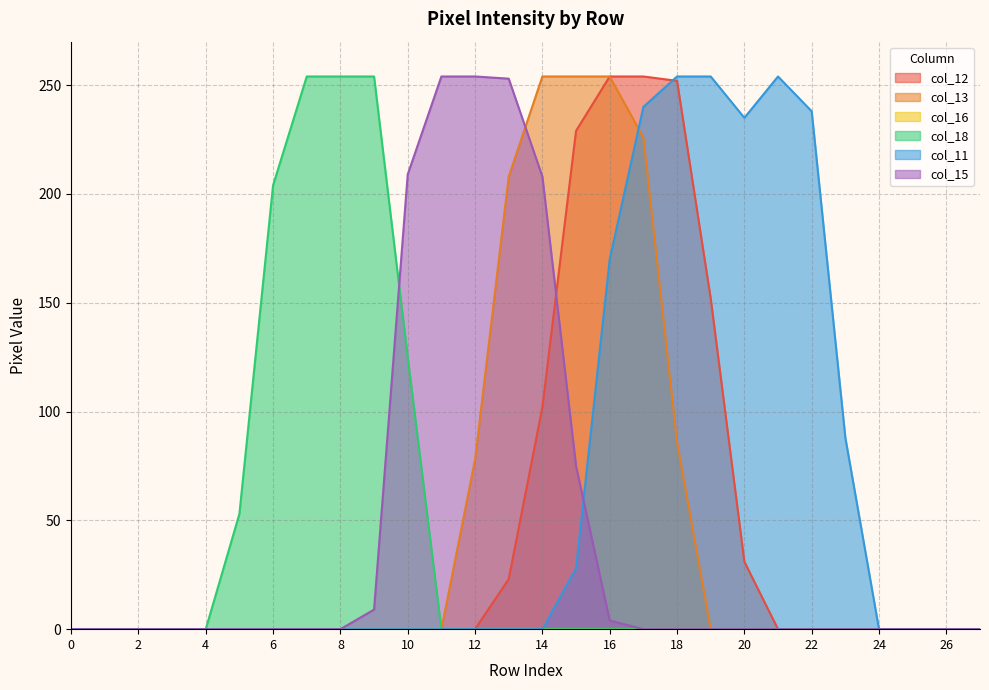

How many series are shown in this chart?

6